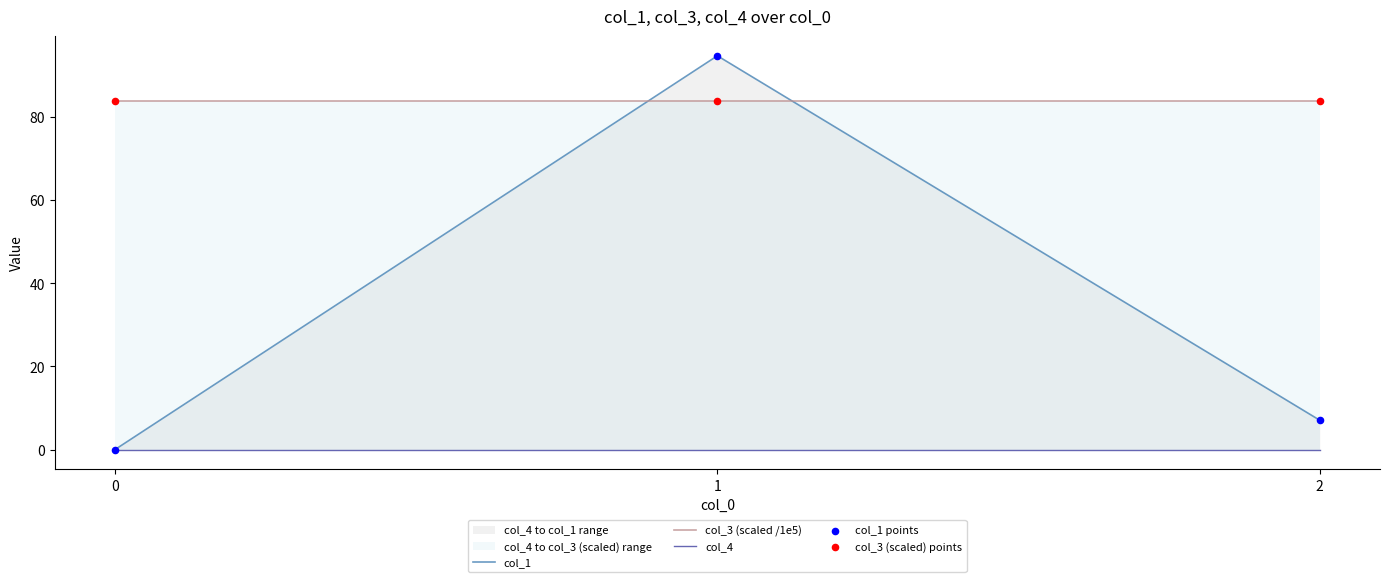

What are all the series names shown in the legend?

col_1, col_3 (scaled /1e5), col_4, col_1 points, col_3 (scaled) points